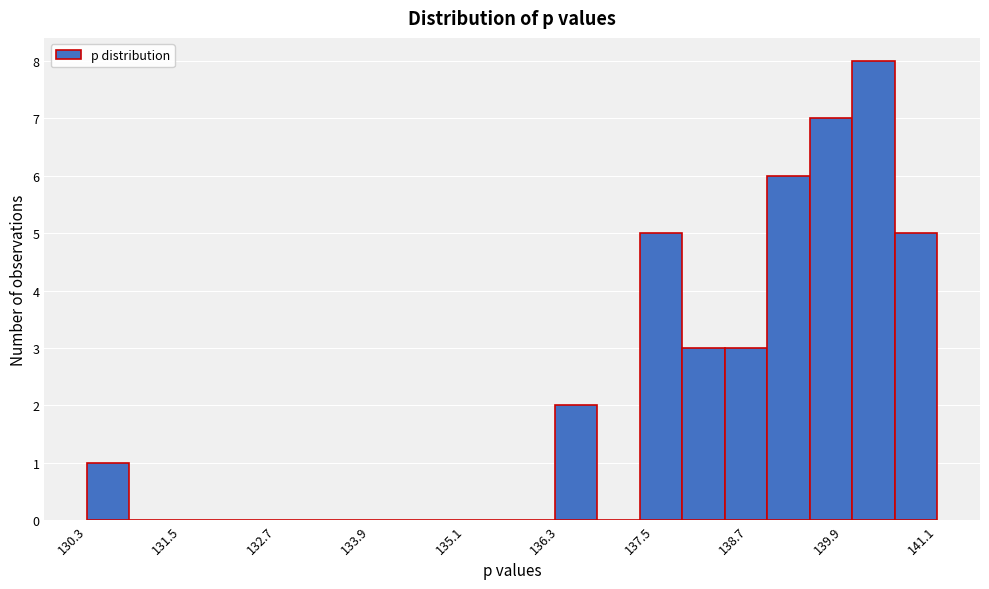

Around what value on the x-axis is the tallest bar? Give the approximate position of its centre, as read against the axis.

140.2